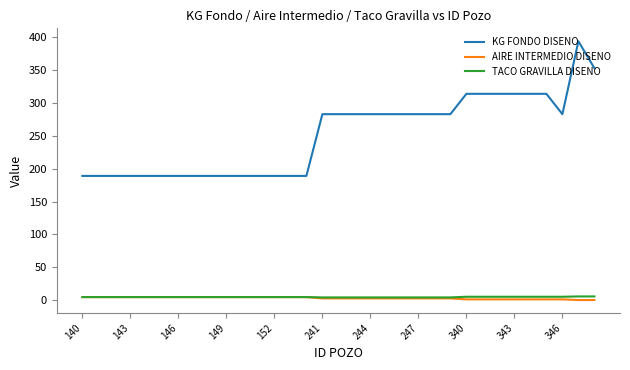

What is the maximum value shown in the chart?

394.0